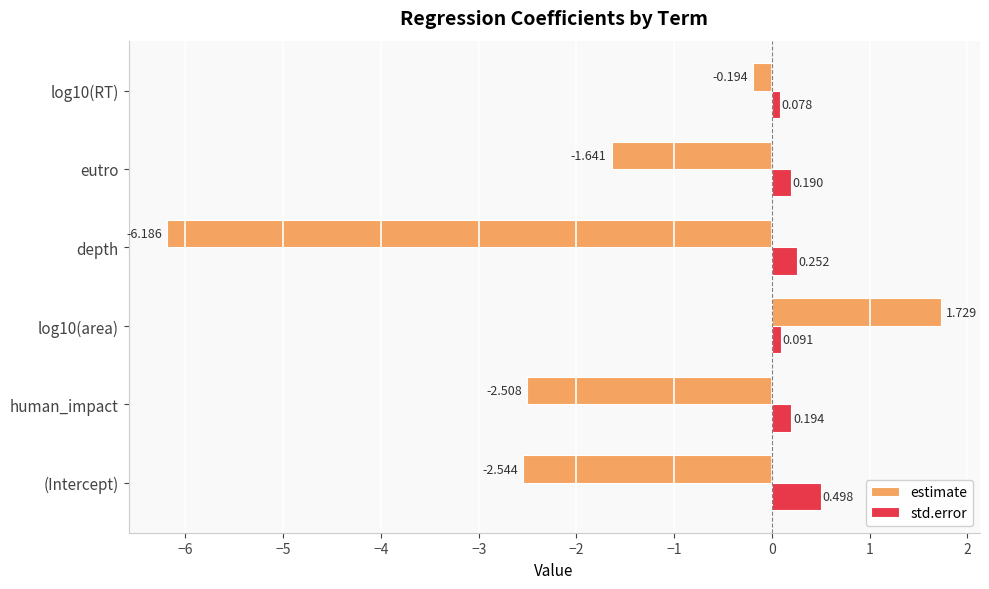

Count the number of data series in this chart.

2